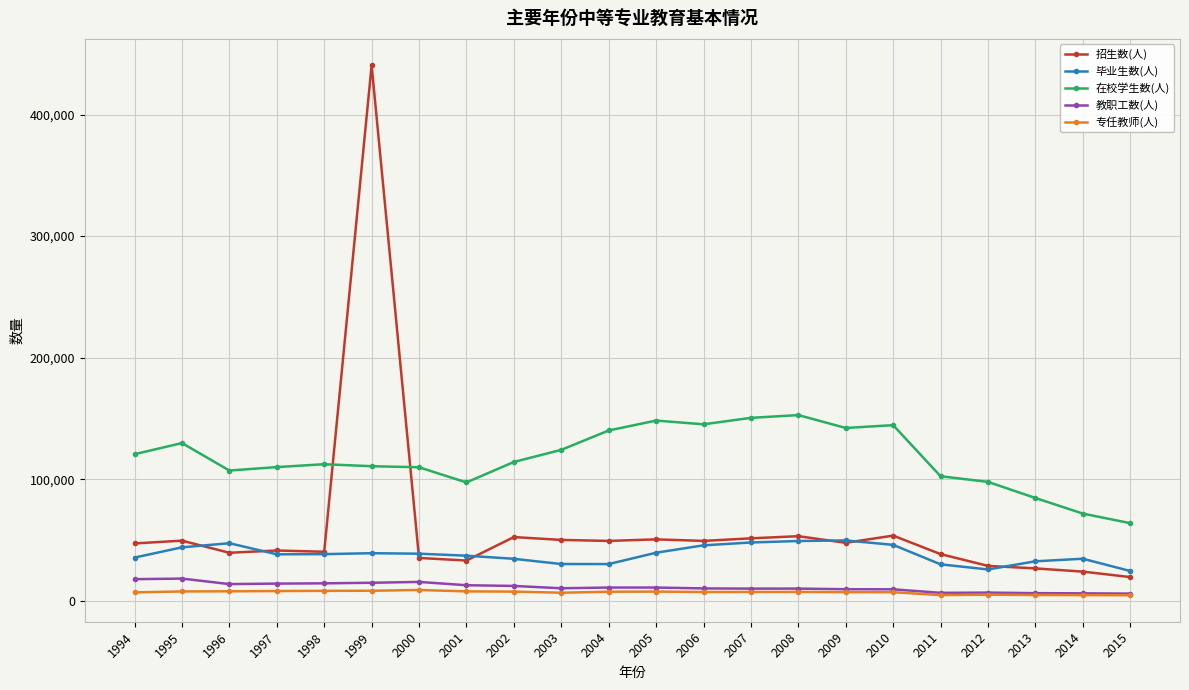

Which series has the widest spread of values?

招生数(人)